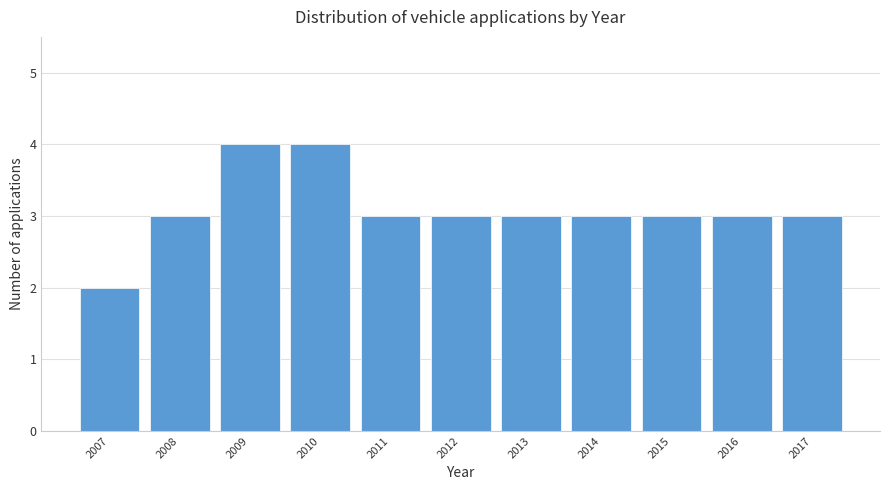

Reading left to right, list all the values displayed in this chart.

2007=2	2008=3	2009=4	2010=4	2011=3	2012=3	2013=3	2014=3	2015=3	2016=3	2017=3